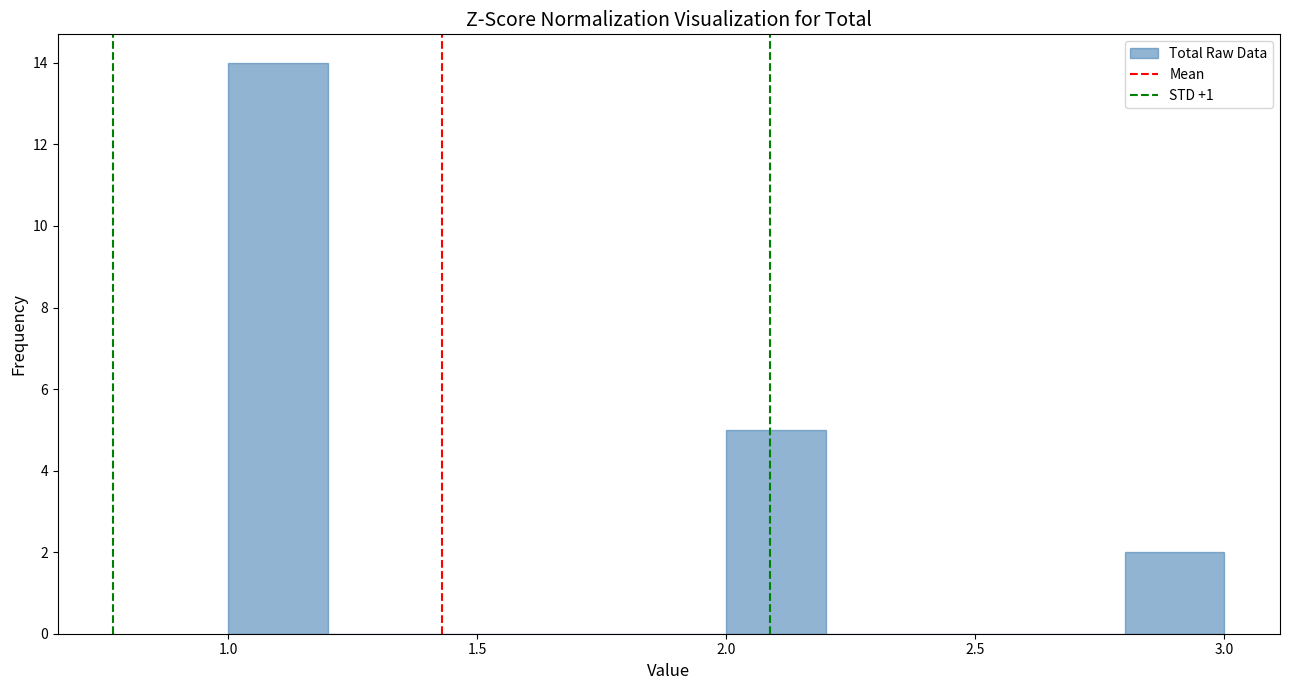

Reading left to right, transcribe this chart: for each bar, give the range it covers on the x-axis and its height. The values are not printed on the chart, so give them approximately, as read against the axis.

1.0 to 1.2: 14
1.2 to 1.4: 0
1.4 to 1.6: 0
1.6 to 1.8: 0
1.8 to 2.0: 0
2.0 to 2.2: 5
2.2 to 2.4: 0
2.4 to 2.6: 0
2.6 to 2.8: 0
2.8 to 3.0: 2